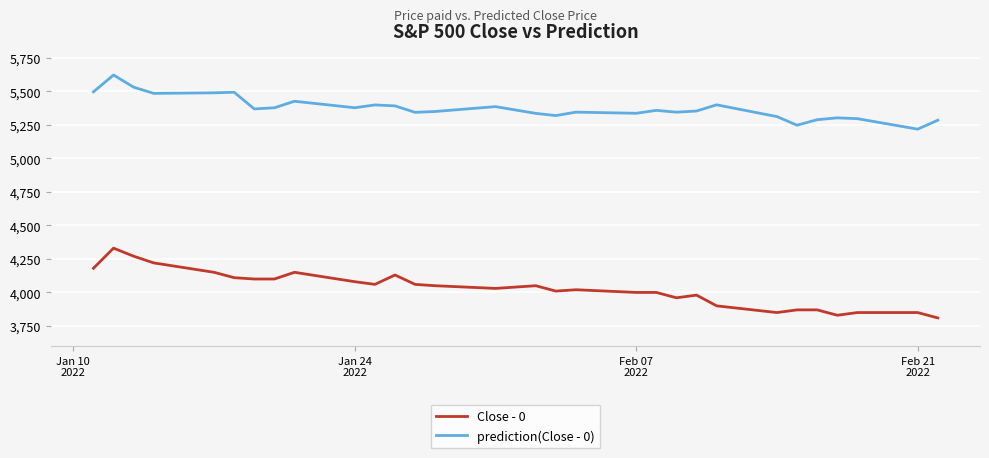

What is the average value of the Close - 0 series?

4029.0